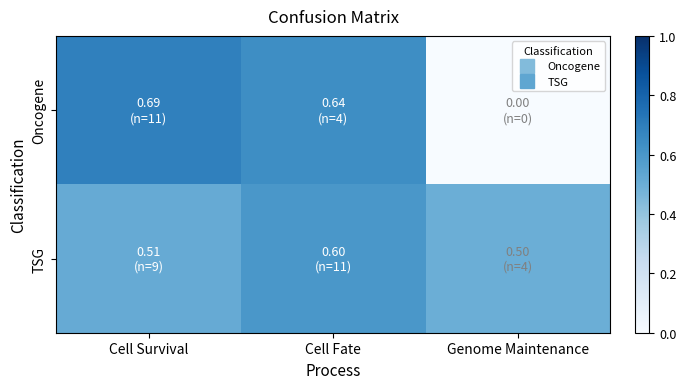

List the series in order of their peak value, highest first.

Oncogene, TSG